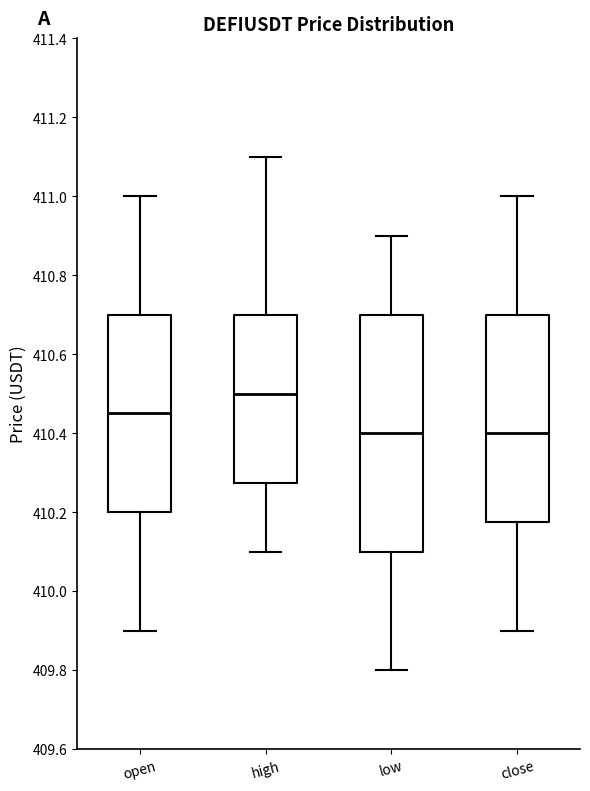

Which box is the tallest, from its lower edge to its upper edge?

low